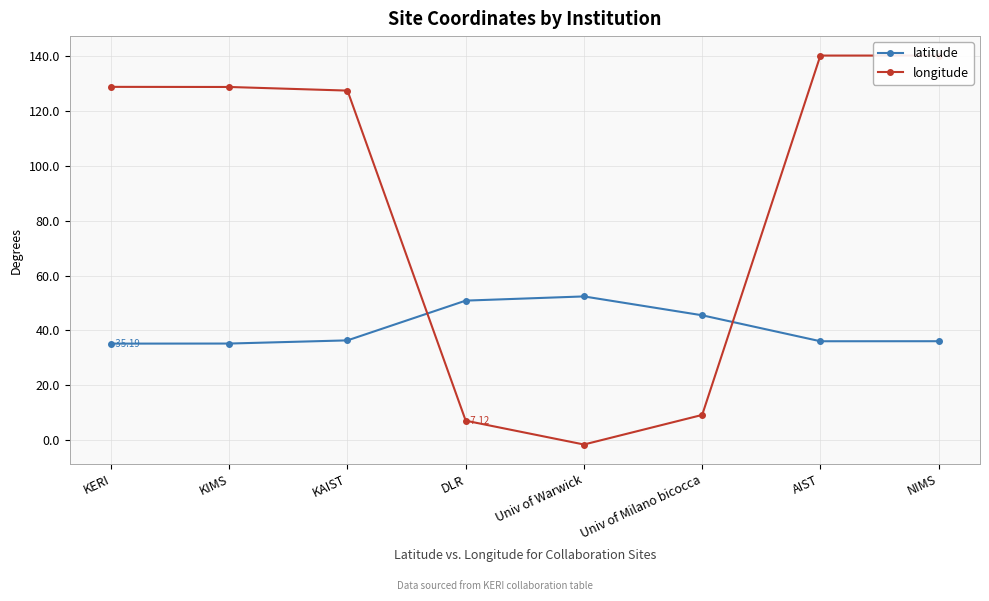

What is the difference between the maximum and minimum values in the latitude series?

17.2